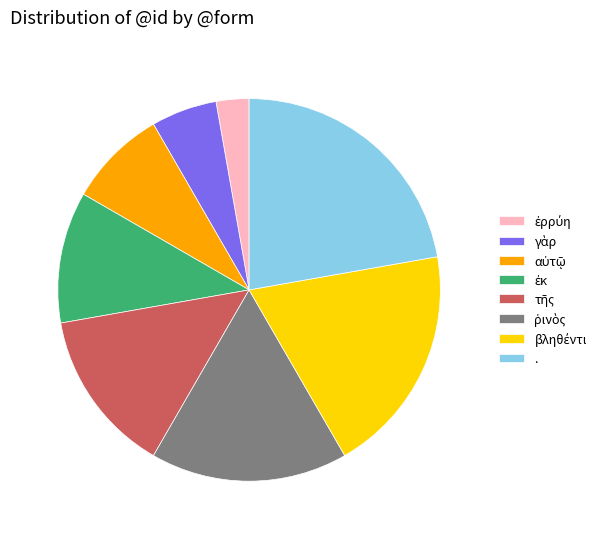

Is it true that . is 33% of the pie?

False